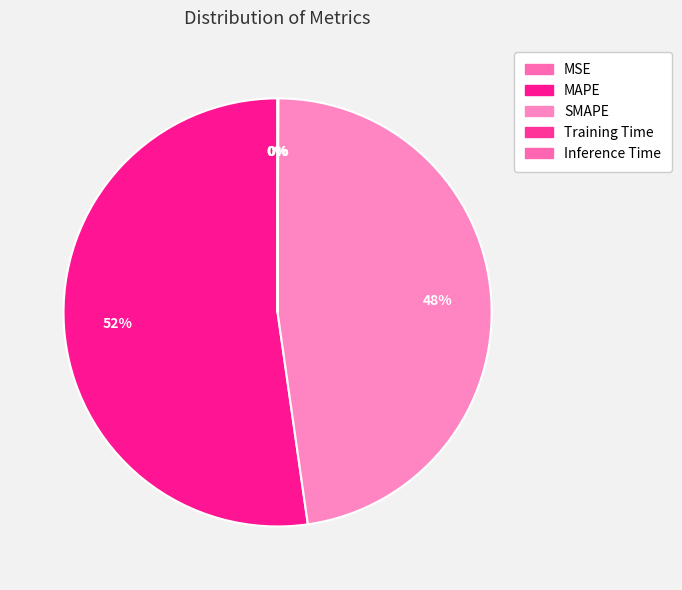

Which slice is the smallest?

MSE